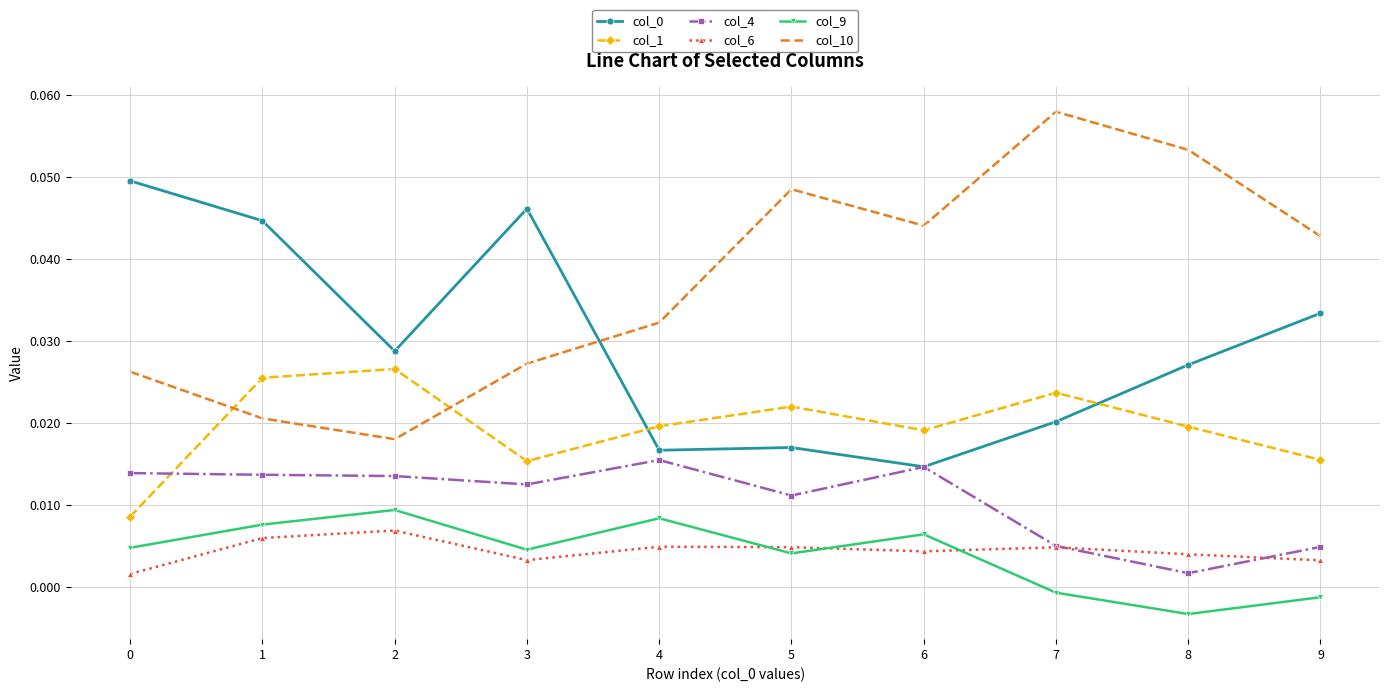

True or false: col_9 and col_1 intersect in this chart.

False